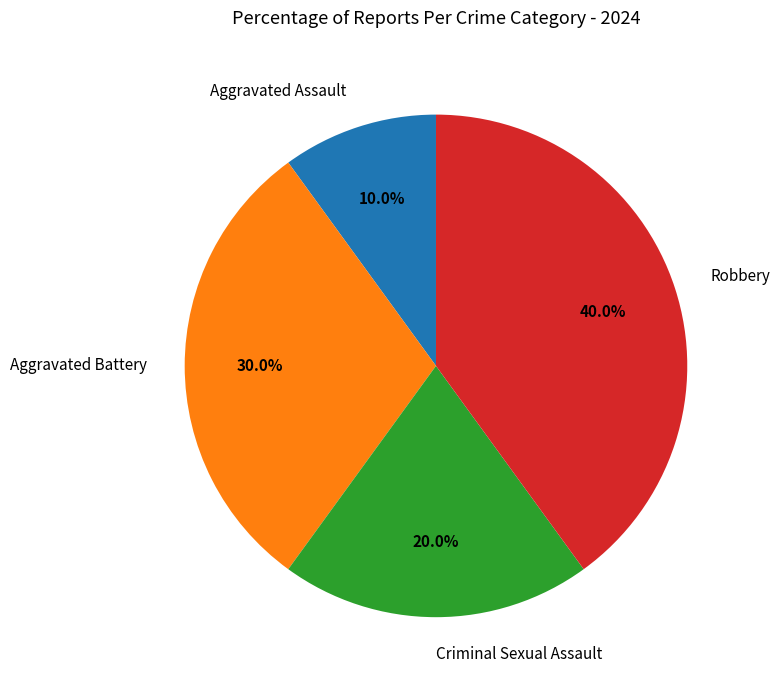

Is there any slice that represents more than half of the pie?

No